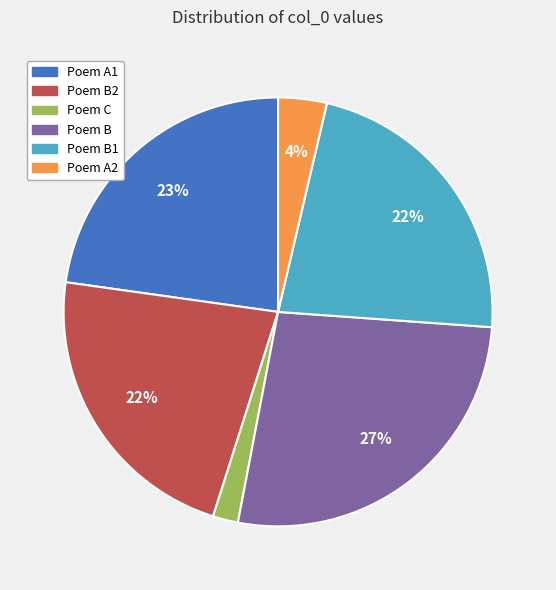

Is it true that Poem A2 is 4% of the pie?

True